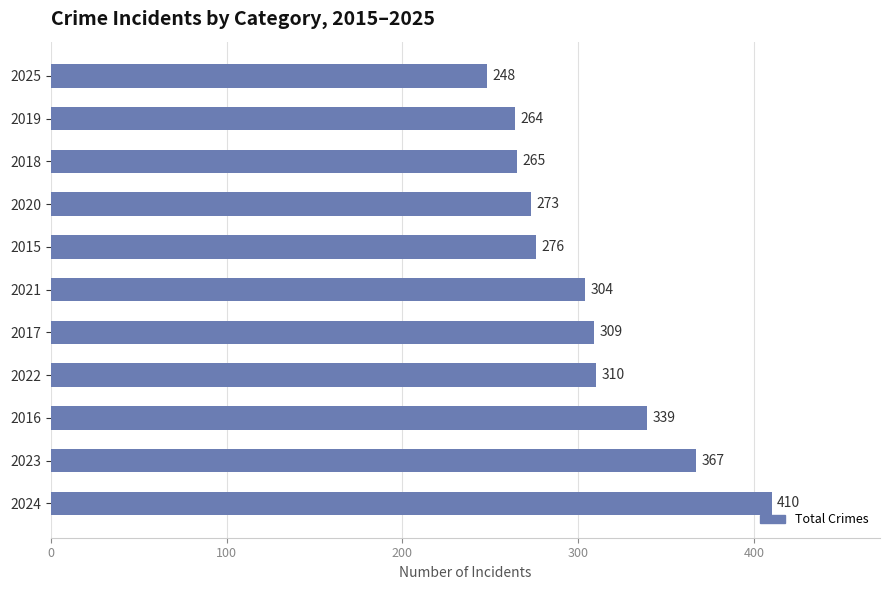

Rank the categories by value from lowest to highest.

2025, 2019, 2018, 2020, 2015, 2021, 2017, 2022, 2016, 2023, 2024